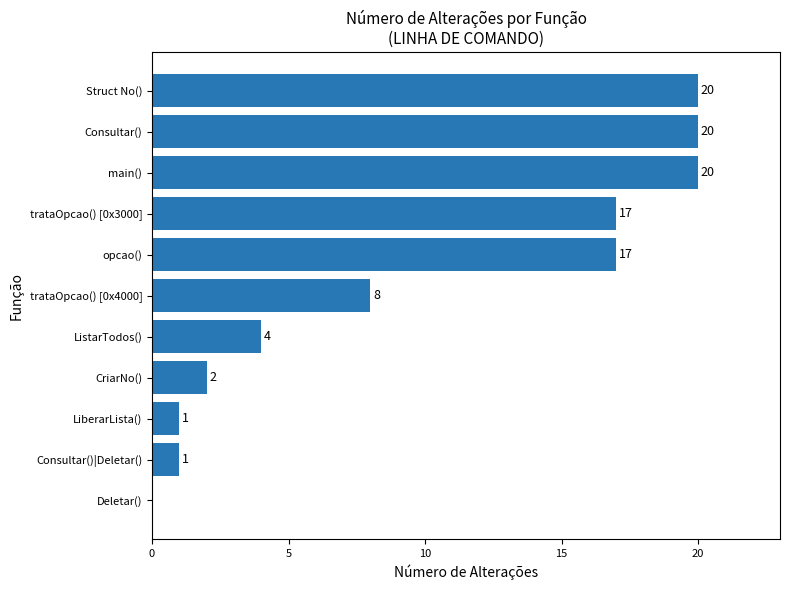

Reading bottom to top, list all the values displayed in this chart.

Deletar()=0	Consultar()|Deletar()=1	LiberarLista()=1	CriarNo()=2	ListarTodos()=4	trataOpcao() [0x4000]=8	opcao()=17	trataOpcao() [0x3000]=17	main()=20	Consultar()=20	Struct No()=20